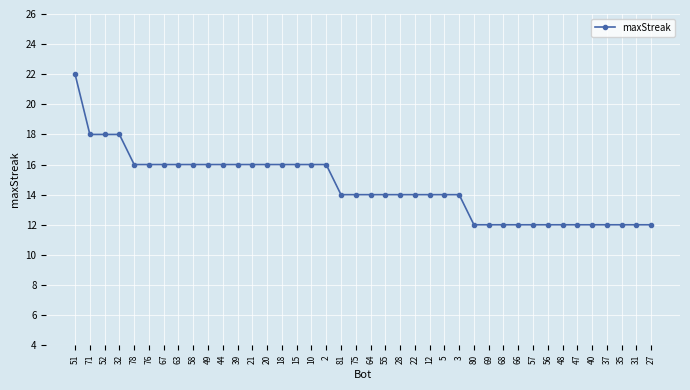

What is the smallest value displayed?

12